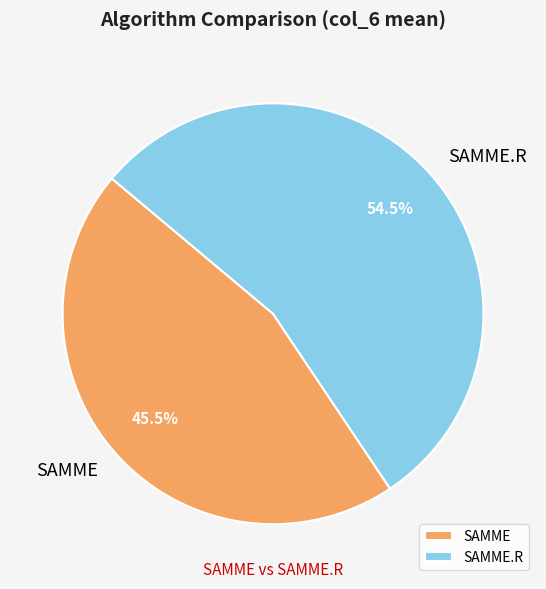

How many segments does this pie chart have?

2